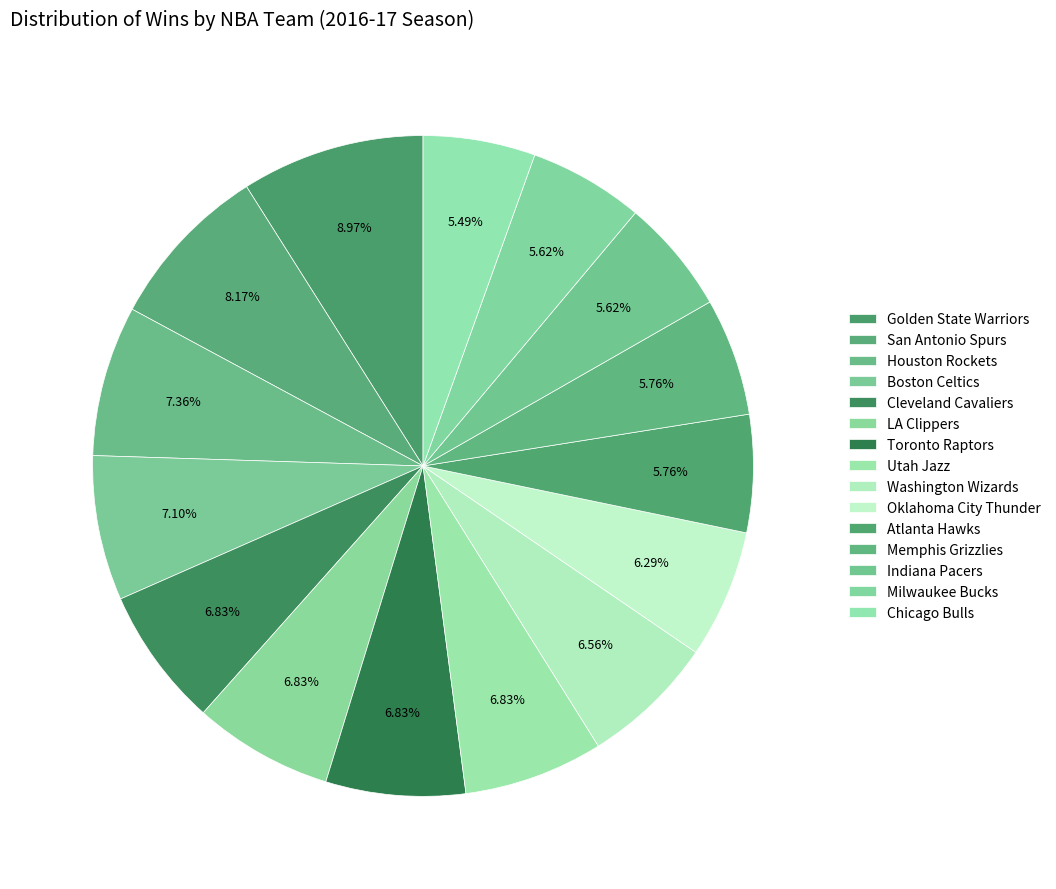

Is there any slice that represents more than half of the pie?

No